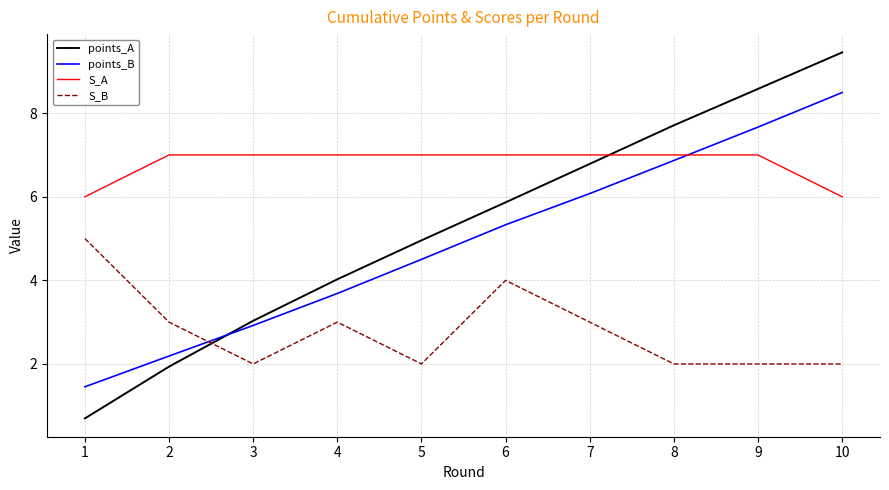

True or false: S_A and S_B intersect in this chart.

False